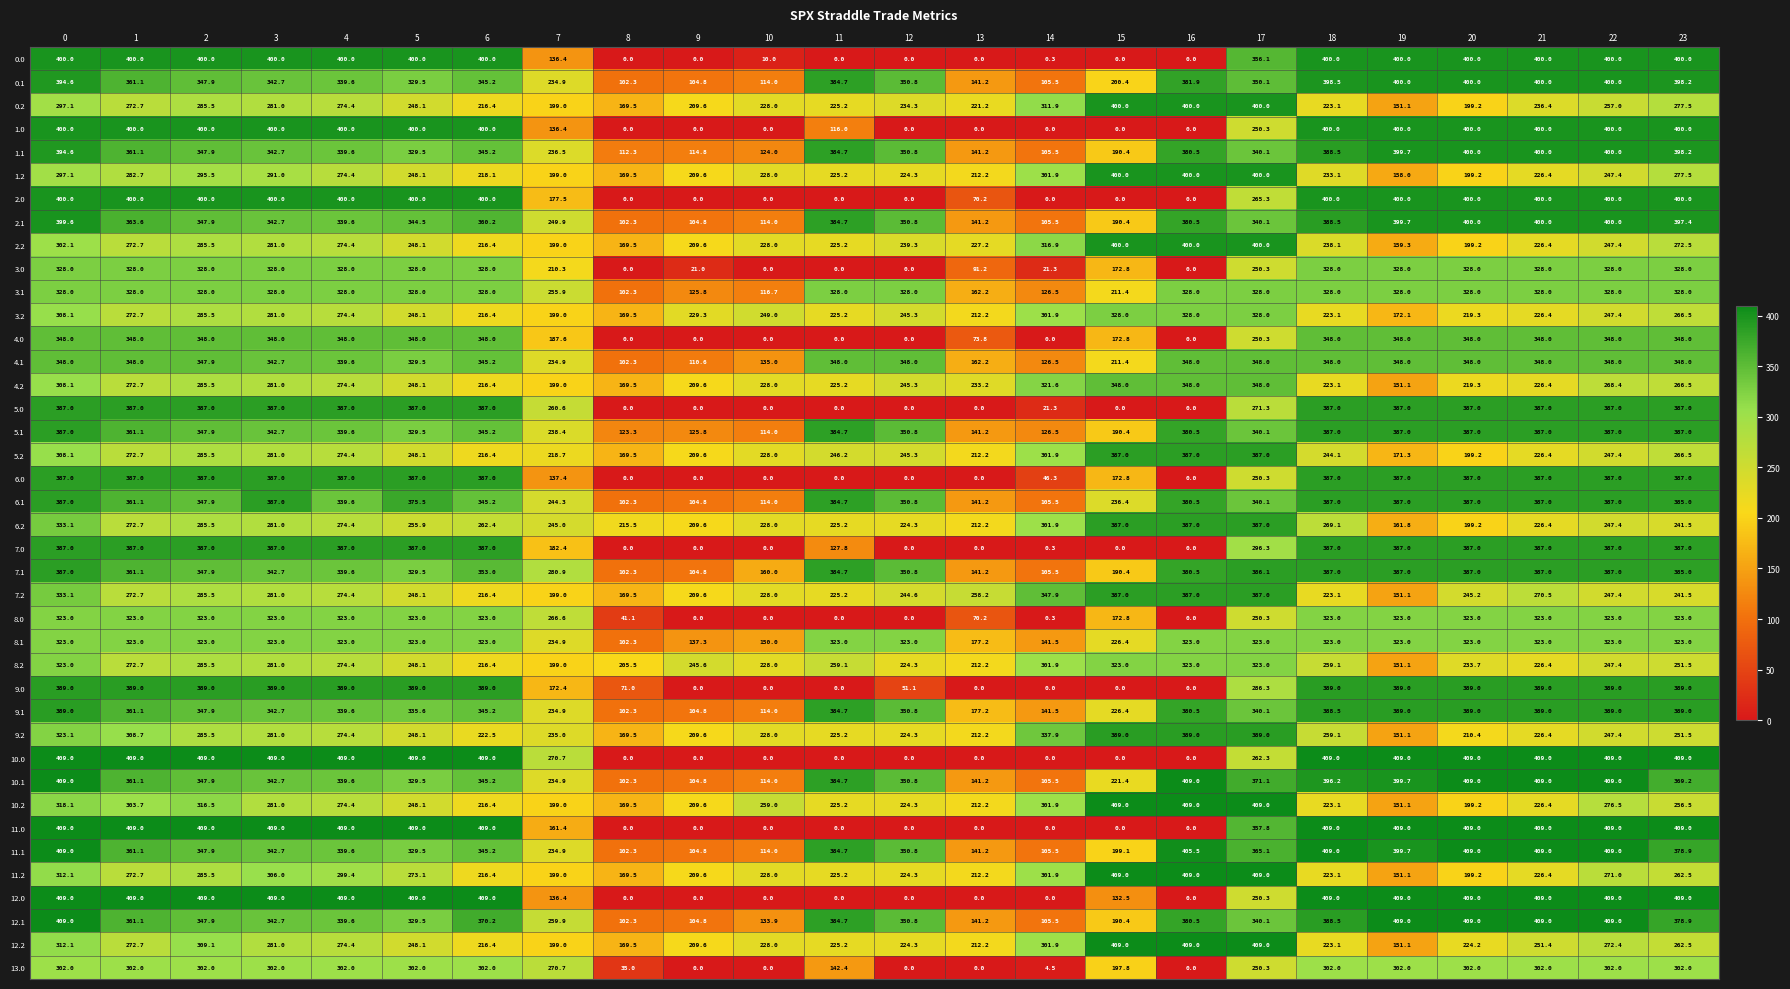

True or false: 2.1 has a value of 54.3 at 7.

False